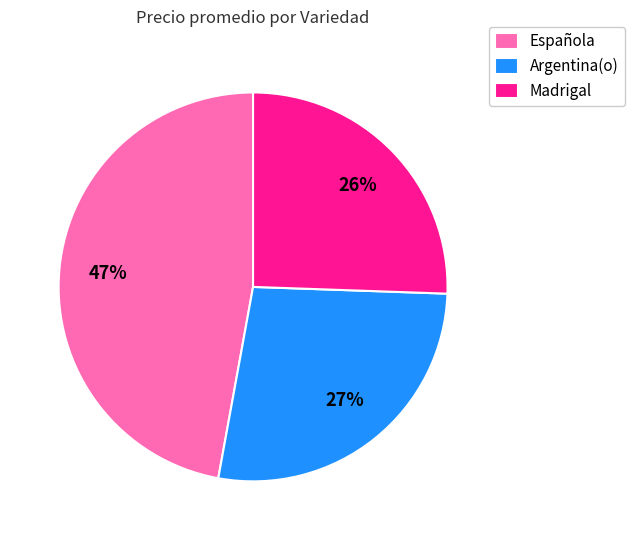

Count the number of slices in the pie.

3